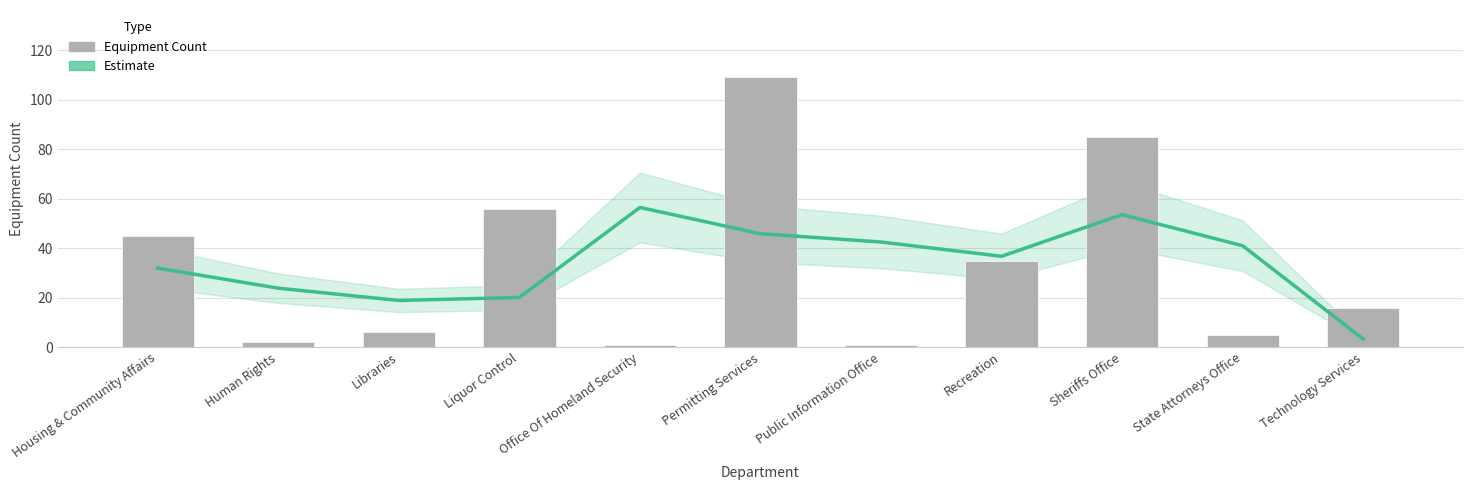

How many distinct data groups are displayed?

2